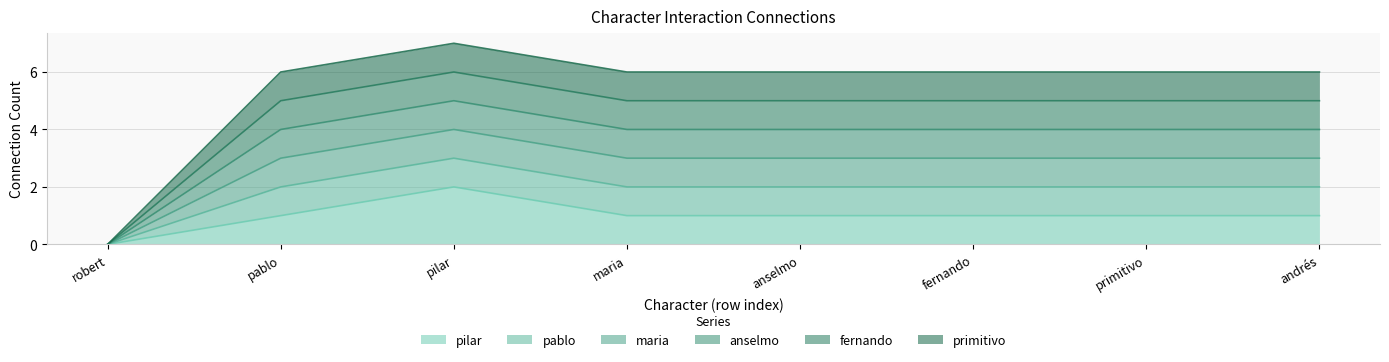

True or false: pilar and maria intersect in this chart.

False